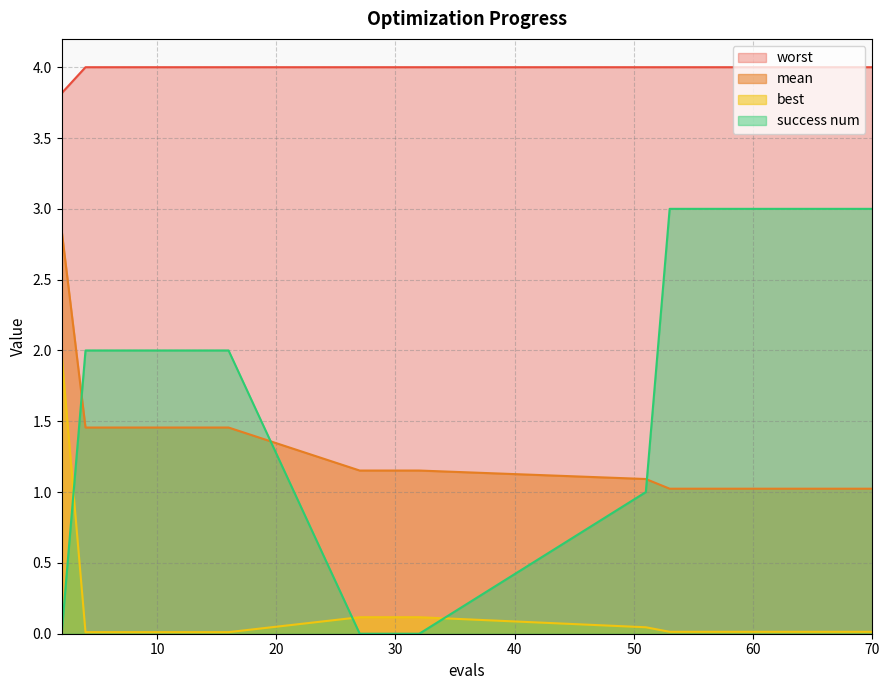

What is the value of the success num point at the 13th from the left?

3.0